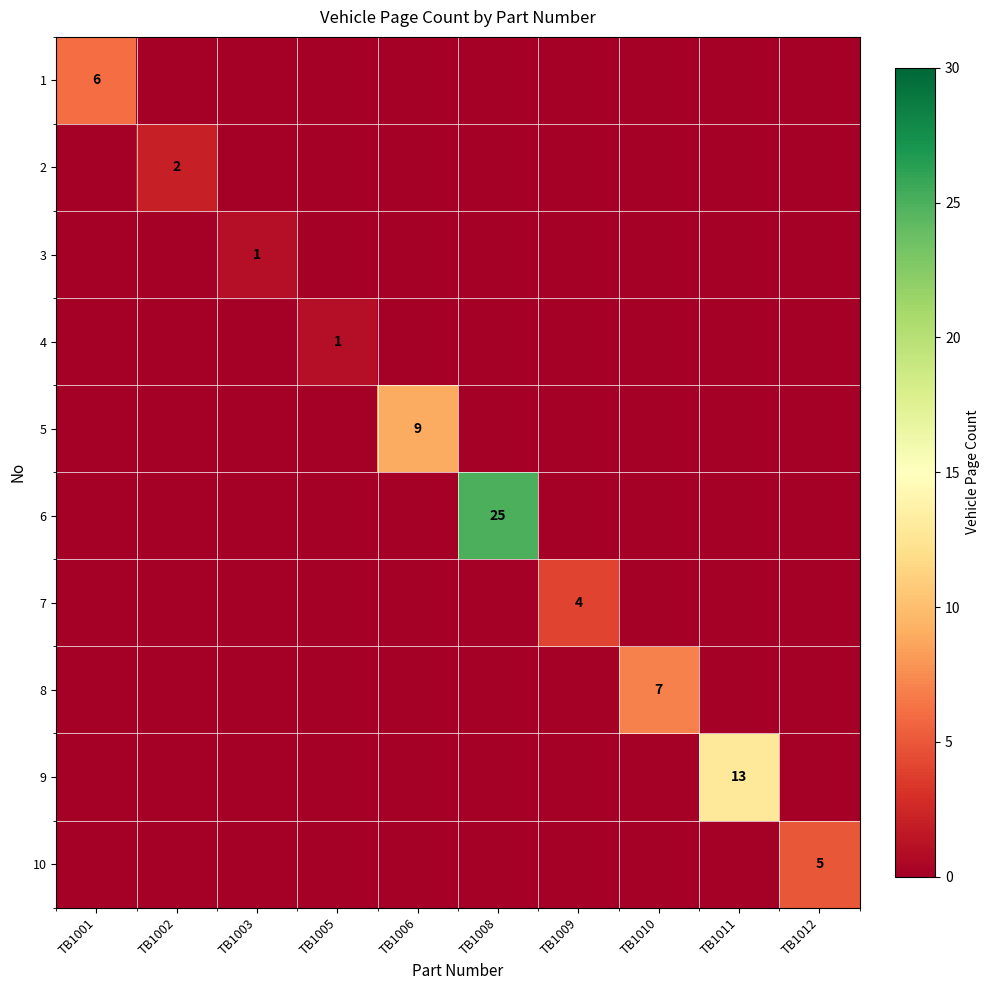

Is the value of 3 at TB1002 greater than the value of 10 at TB1006?

No